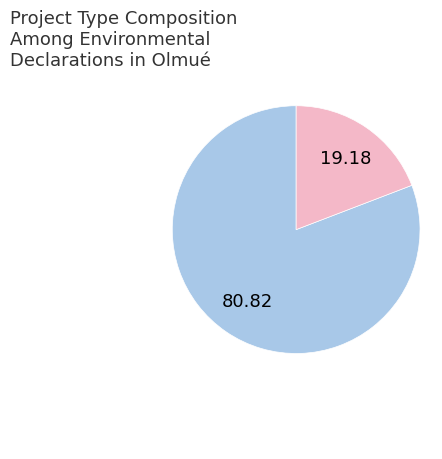

How many slices are in this pie chart?

2